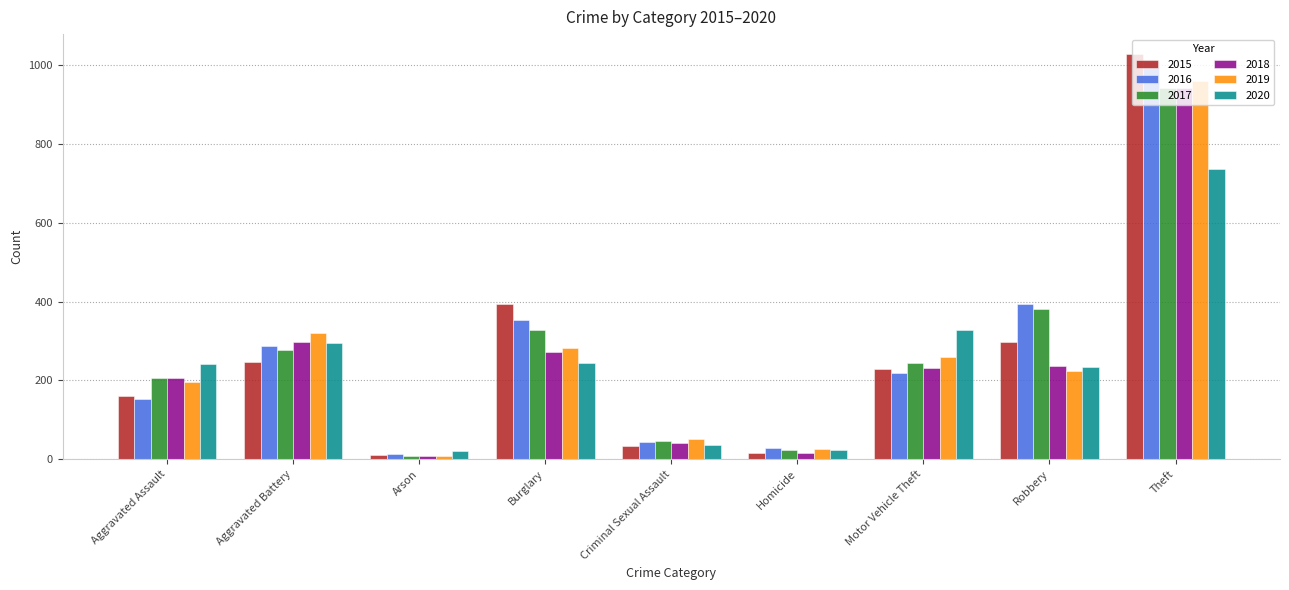

The 2020 series shows 365 at Aggravated Assault. True or false?

False